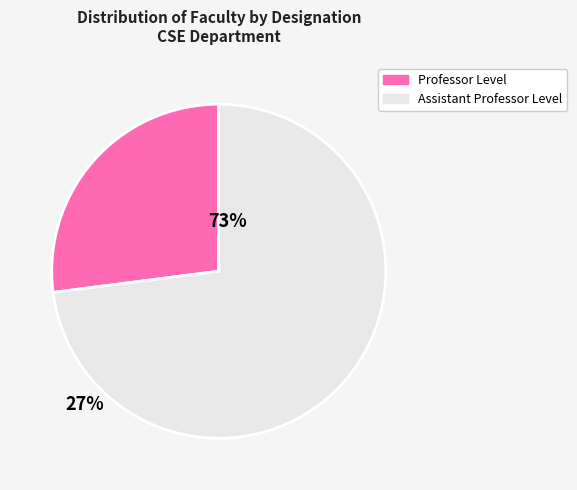

Does any single category account for the majority?

Yes